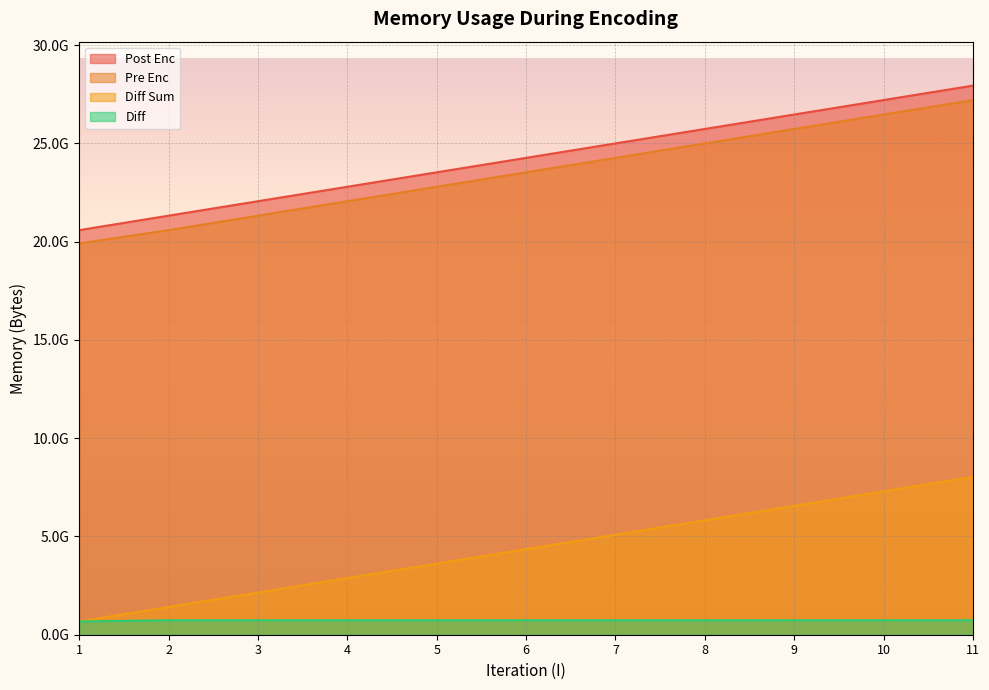

Which category has the lowest value in the Pre Enc series?

1